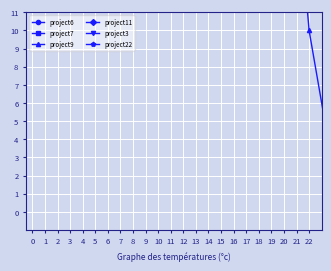

Where is the first local minimum for project9?

3